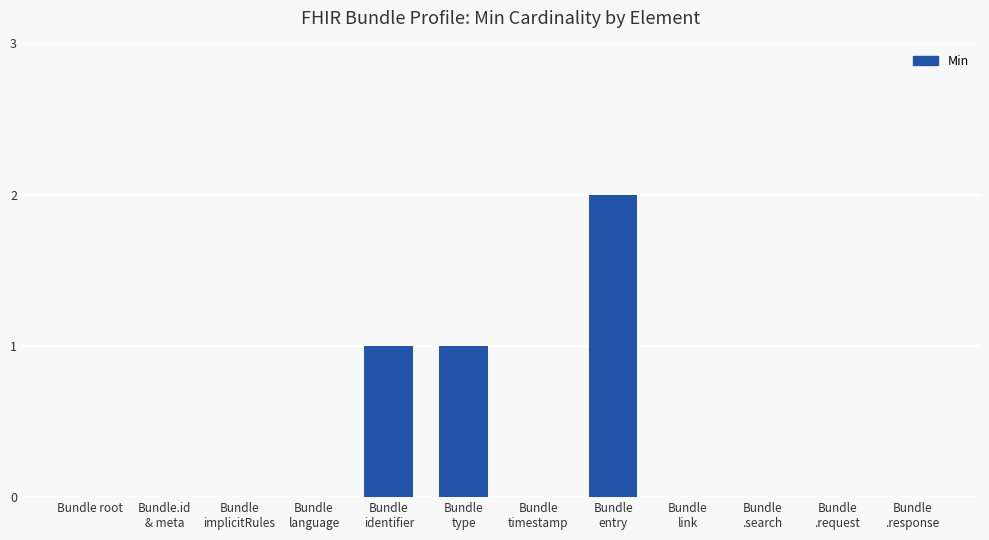

The value at Bundle
type is 2. True or false?

False